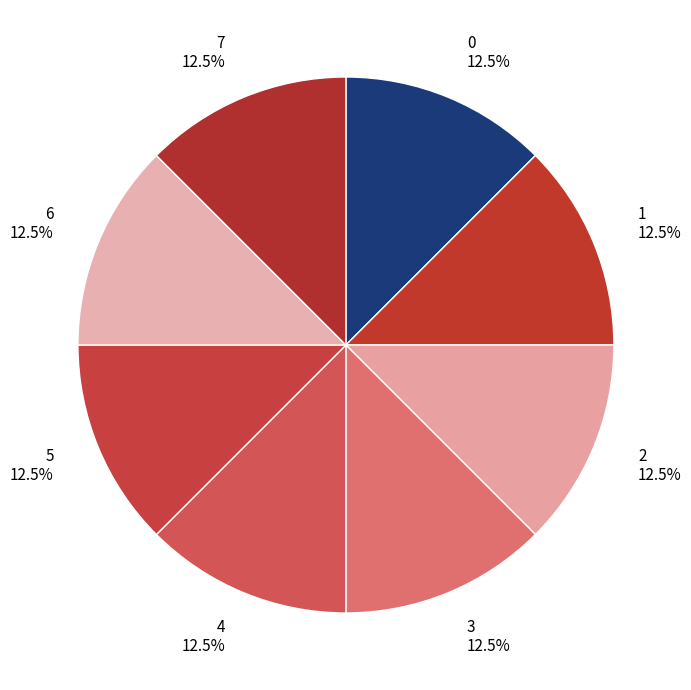

Approximately how many times larger is the value at 0 compared to 1?

1.0